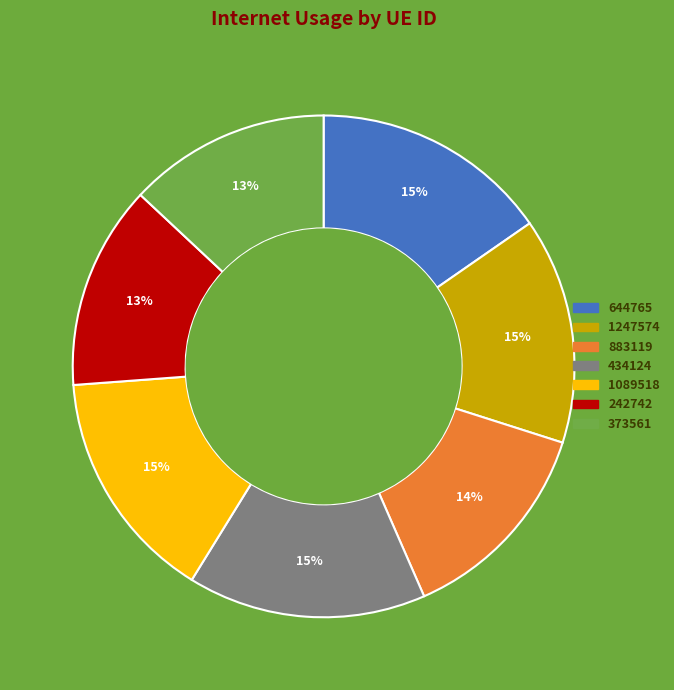

Does any single category account for the majority?

No